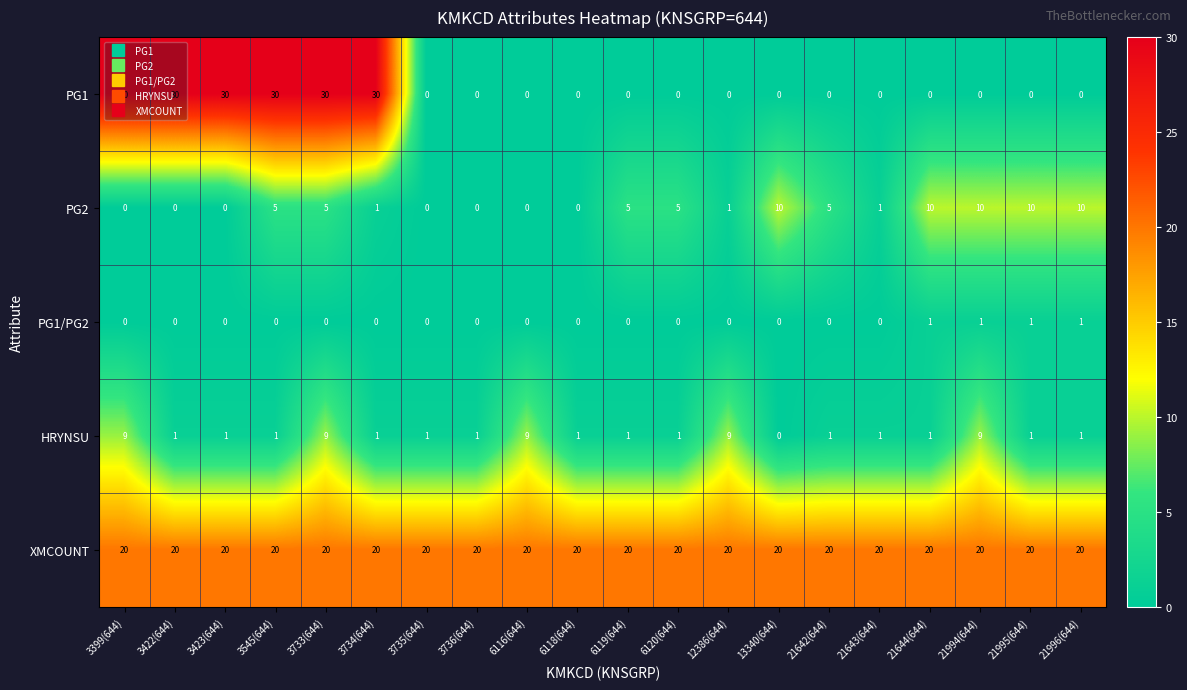

How many HRYNSU values are between 1 and 9?

19